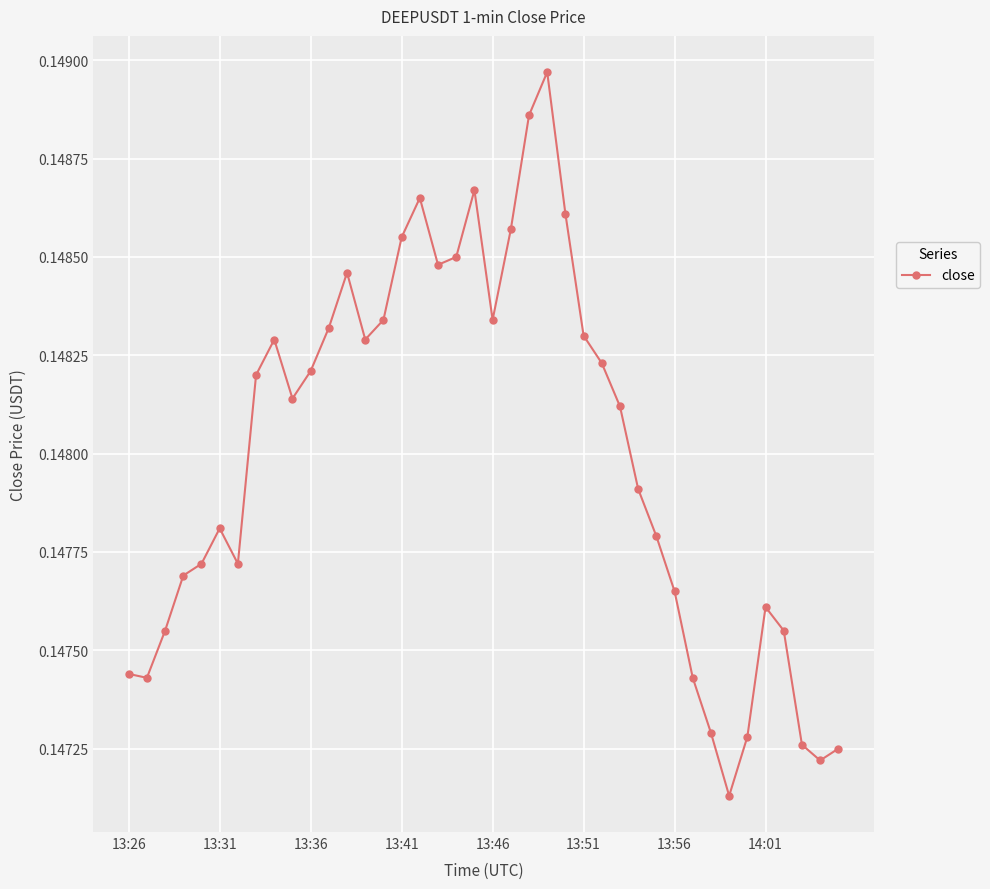

What is the sum of all values?

5.9